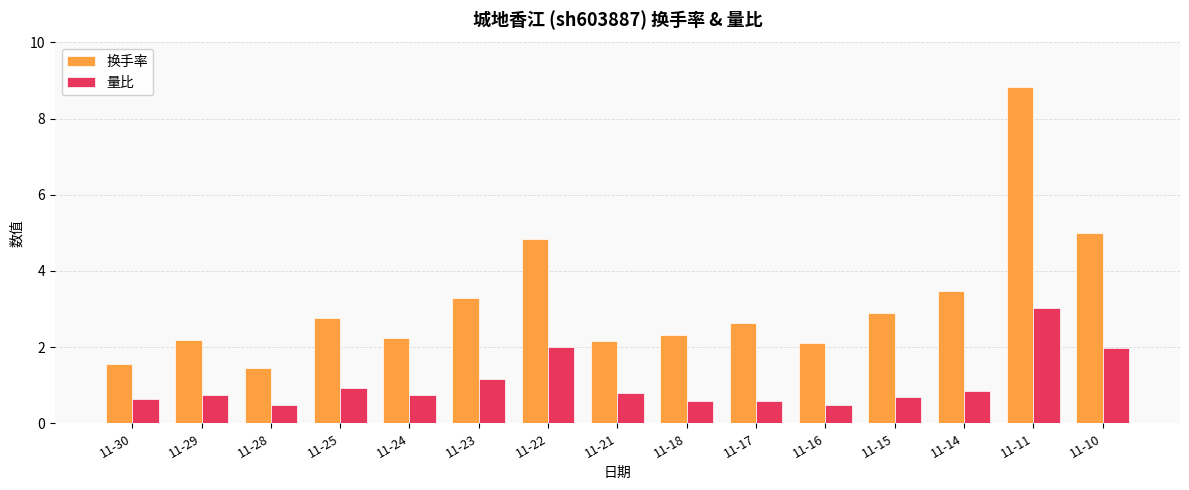

Rank the series by their average value, from lowest to highest.

量比, 换手率